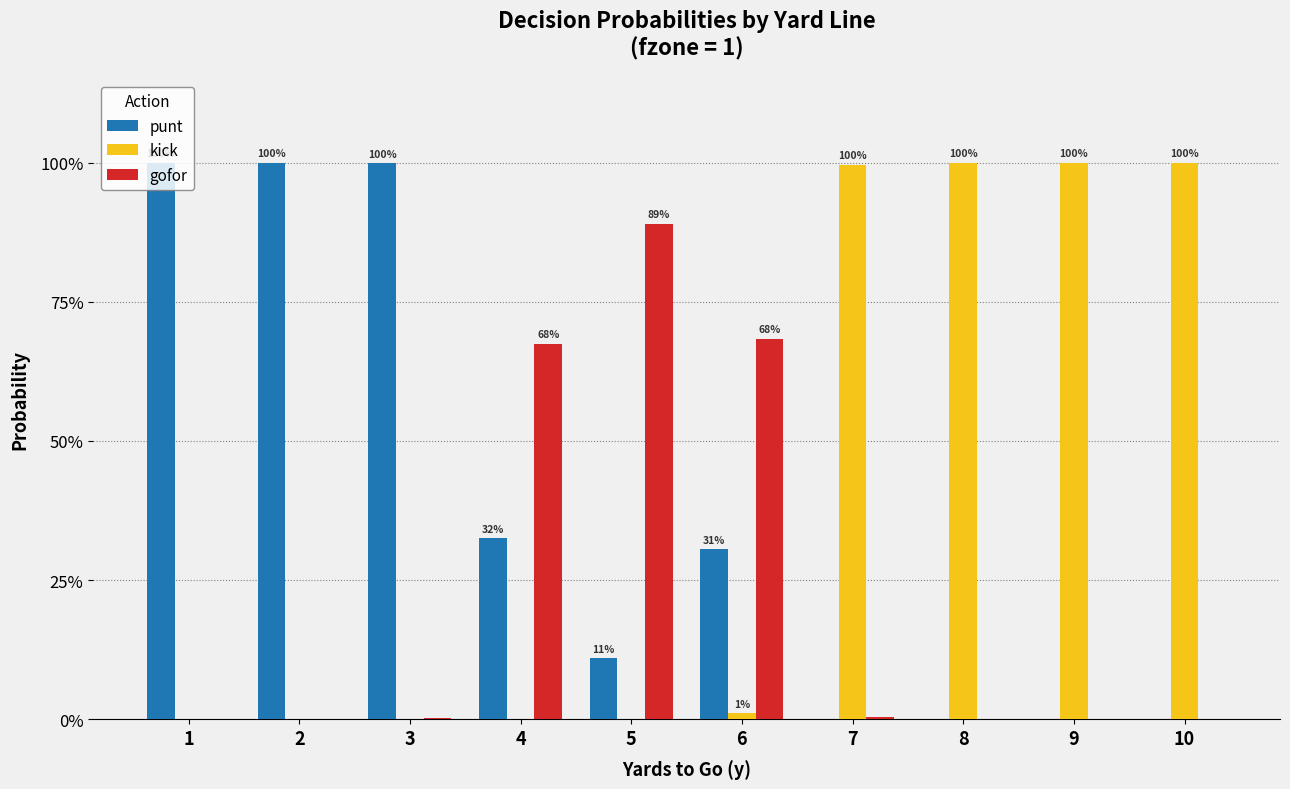

Are the bars grouped side by side (vs. stacked)?

Yes